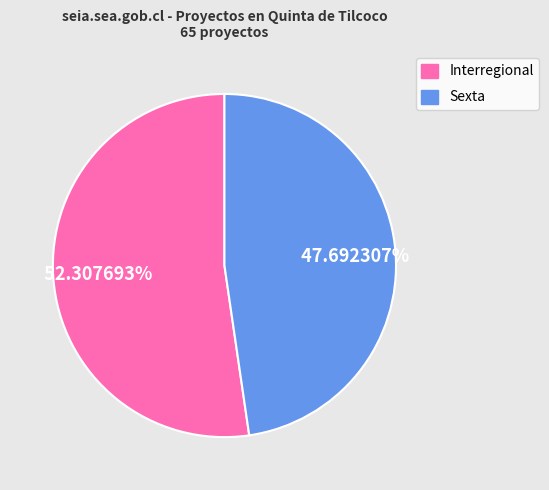

To the nearest percent, what is the difference between the Sexta and Interregional slice percentages?

5%